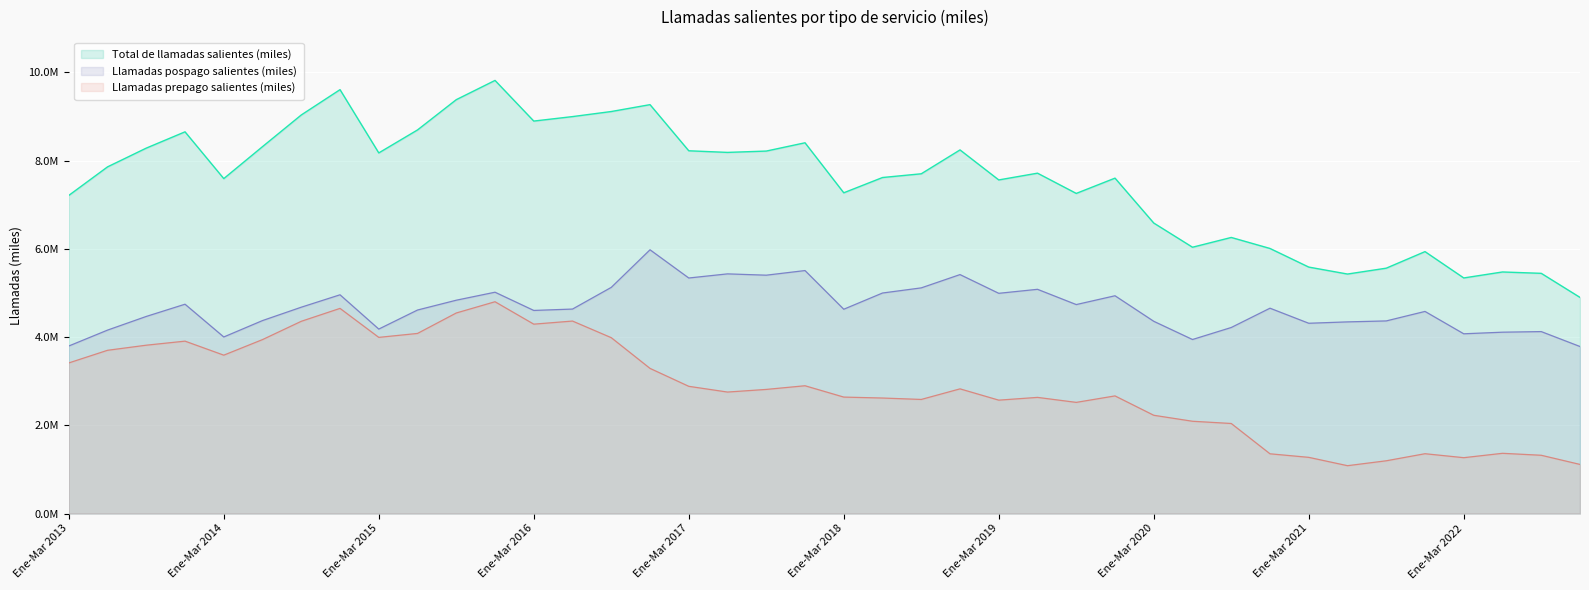

What is the maximum value for Llamadas pospago salientes (miles)?

5977412.0